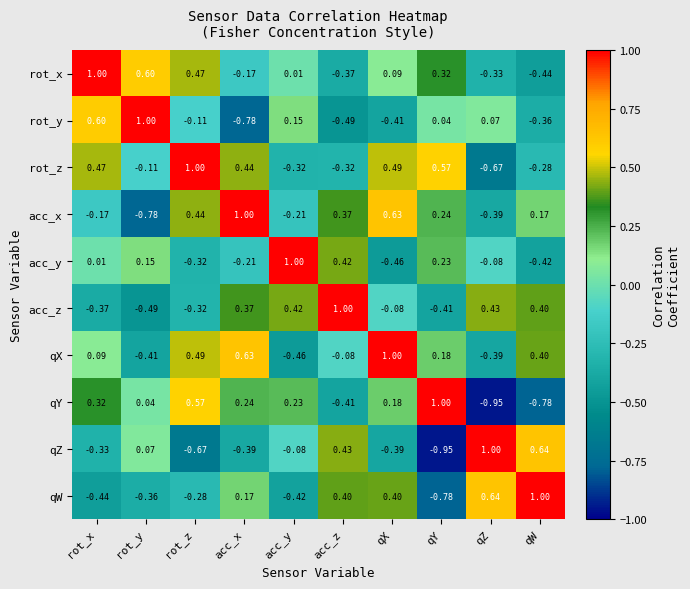

Is the value of qW at qZ greater than the value of rot_z at qY?

Yes